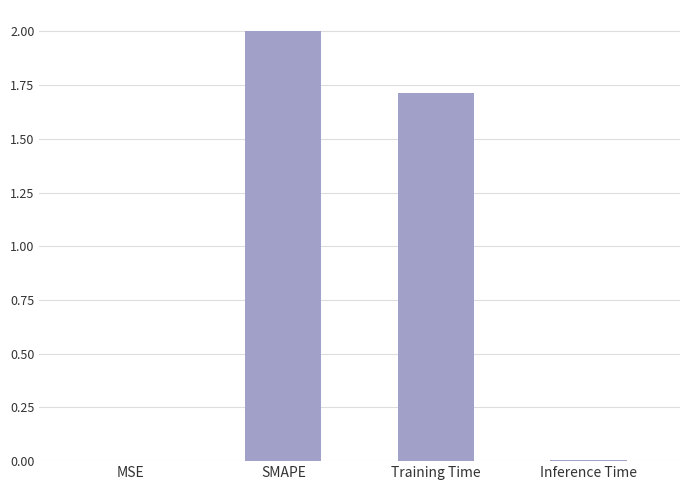

Where is the data nearest to the value 1?

Training Time